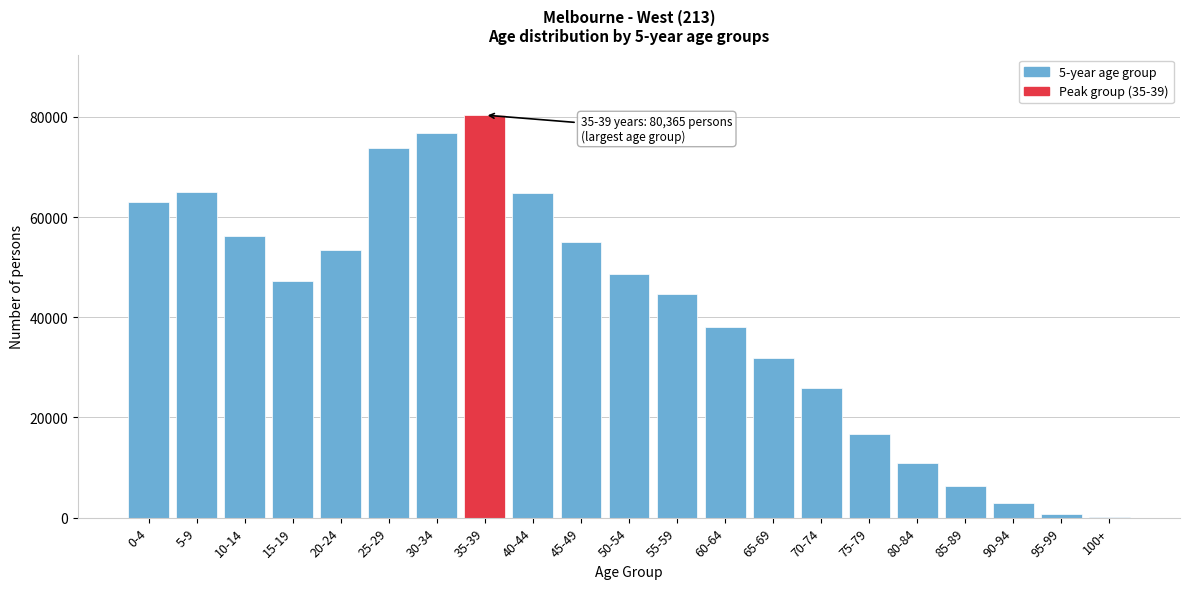

Approximately how many times larger is the value at 40-44 compared to 35-39?

0.8